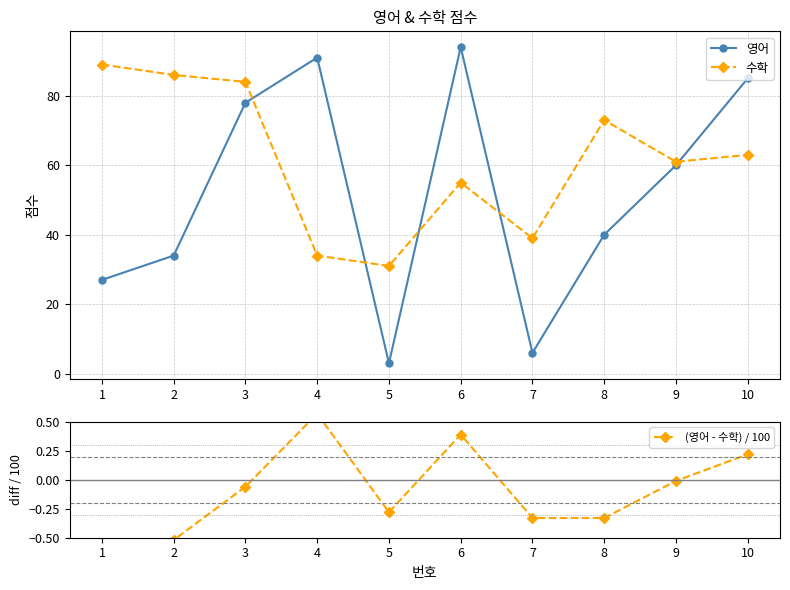

True or false: 영어 and (영어 - 수학) / 100 intersect in this chart.

False